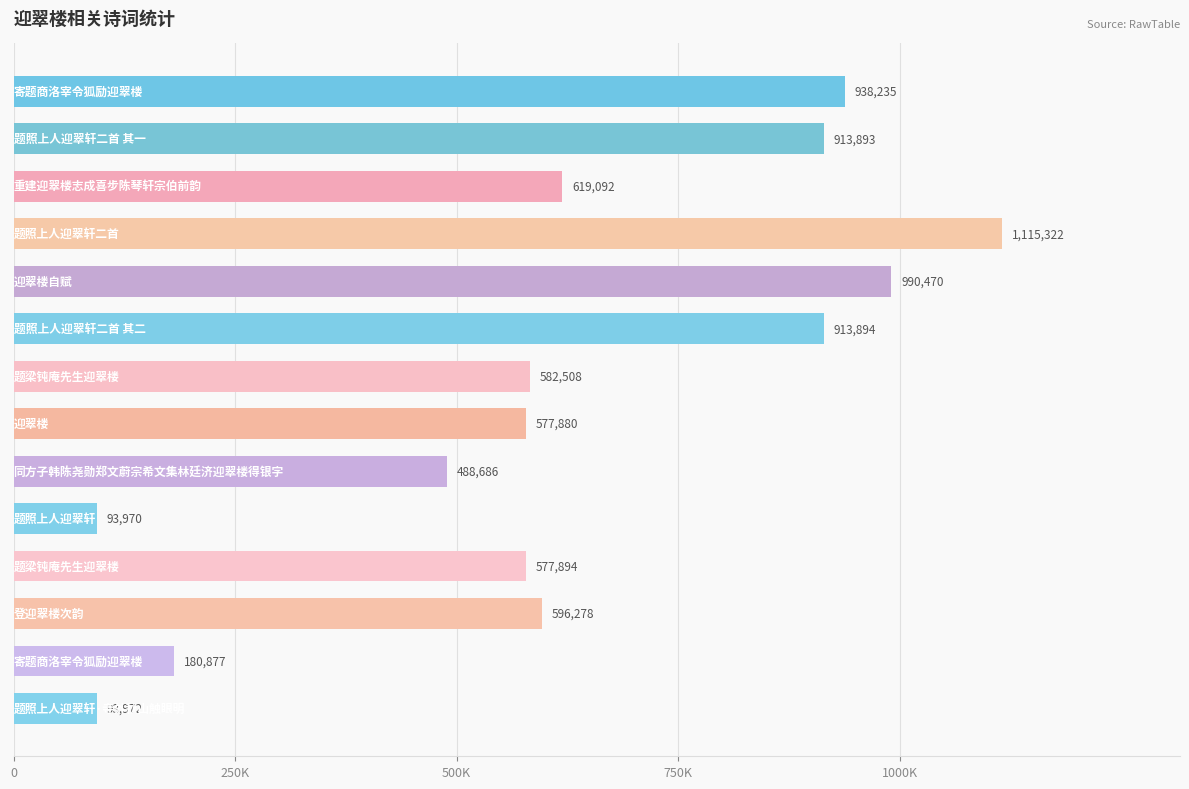

Rank the categories by value from lowest to highest.

题照上人迎翠轩, 题照上人迎翠轩·寺外秋山触眼明, 寄题商洛宰令狐励迎翠楼, 同方子韩陈尧勋郑文蔚宗希文集林廷济迎翠楼得银字, 迎翠楼, 题梁钝庵先生迎翠楼, 题梁钝庵先生迎翠楼, 登迎翠楼次韵, 重建迎翠楼志成喜步陈琴轩宗伯前韵, 题照上人迎翠轩二首 其一, 题照上人迎翠轩二首 其二, 寄题商洛宰令狐励迎翠楼, 迎翠楼自赋, 题照上人迎翠轩二首